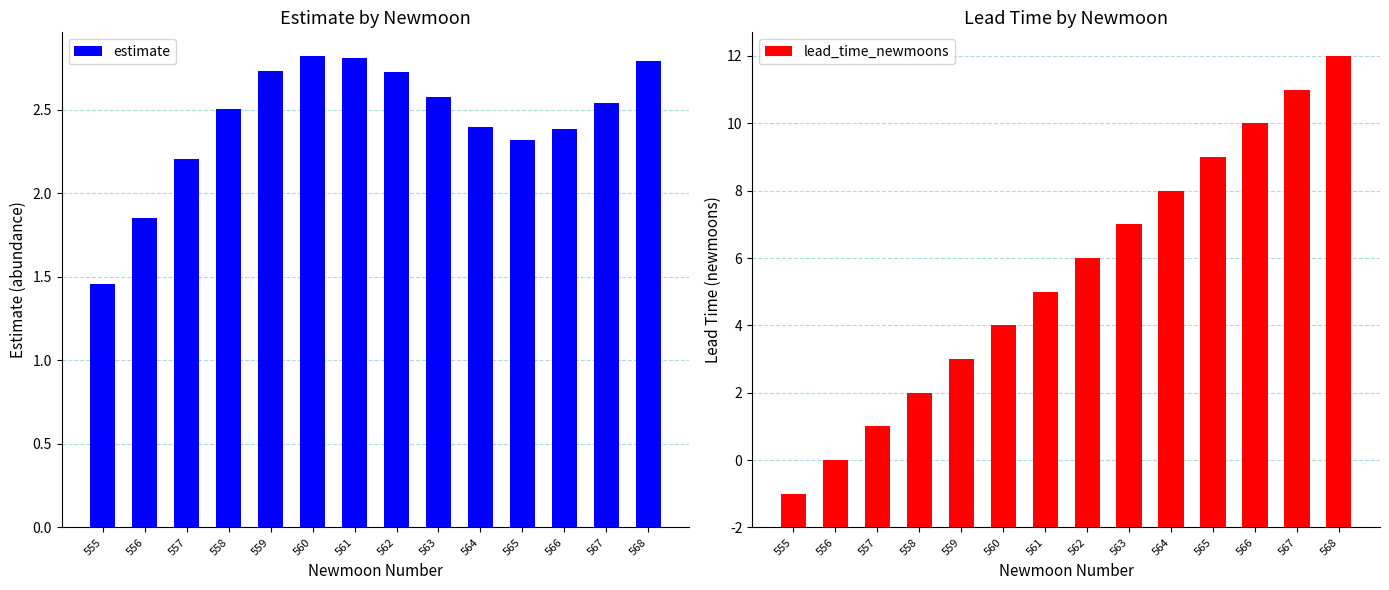

What is the average value of the estimate series?

2.4